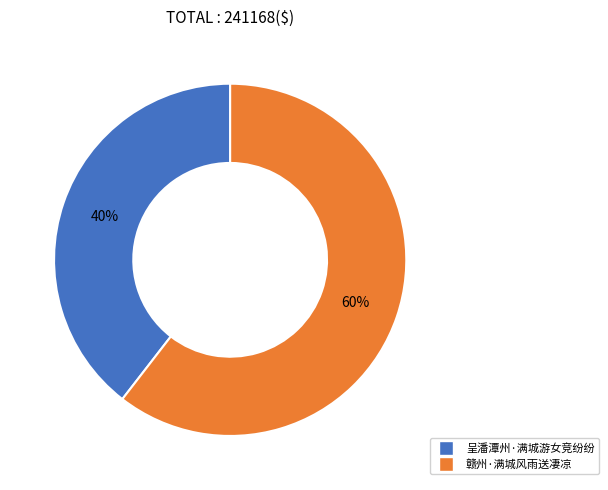

Which slice is the largest?

赣州·满城风雨送凄凉